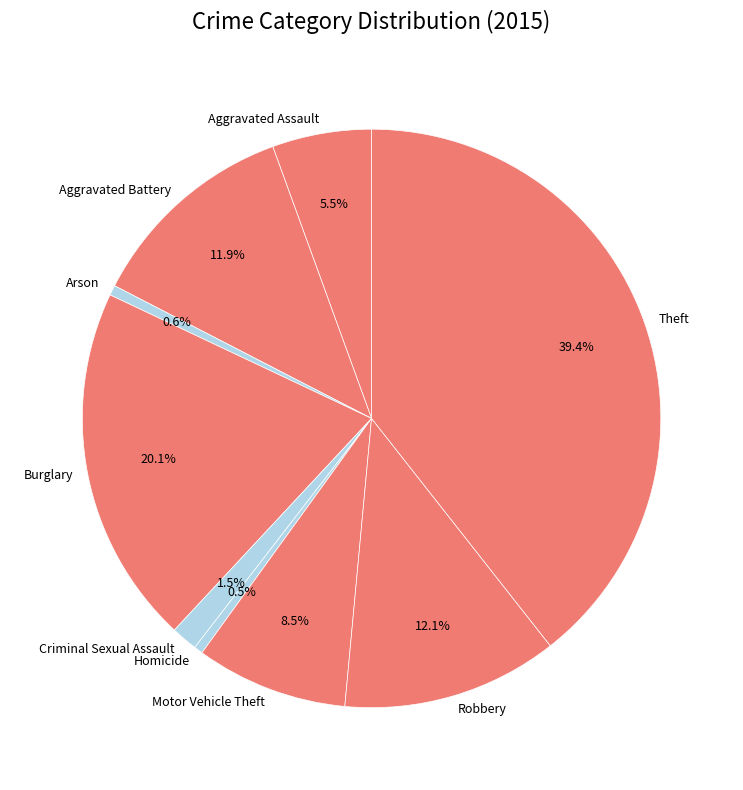

Combined, what portion of the pie is Aggravated Battery and Motor Vehicle Theft?

20.4%